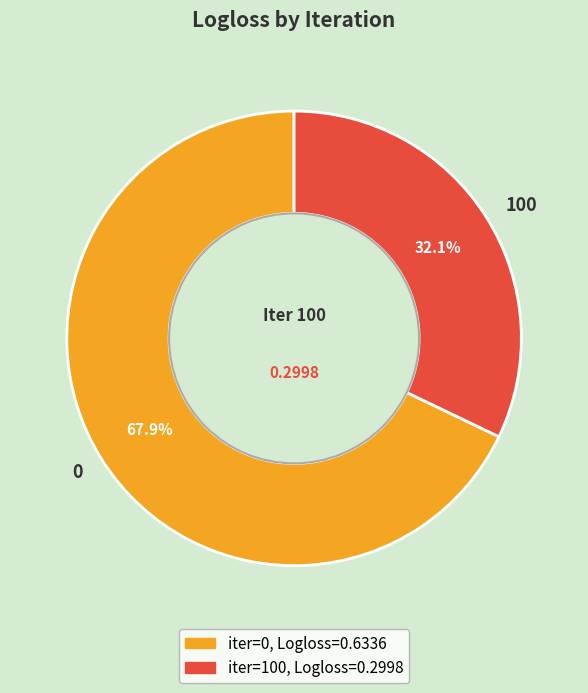

Rank the categories by value from highest to lowest.

0, 100